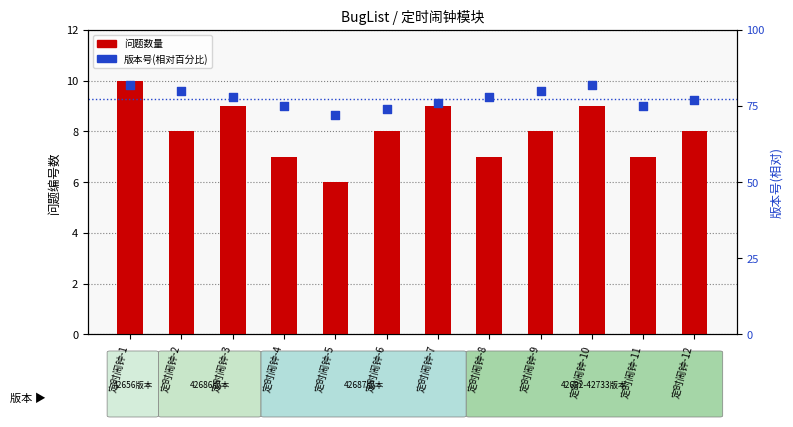

Is the value of 版本号(相对百分比) at 定时闹钟-7 greater than the value of 问题数量 at 定时闹钟-5?

Yes